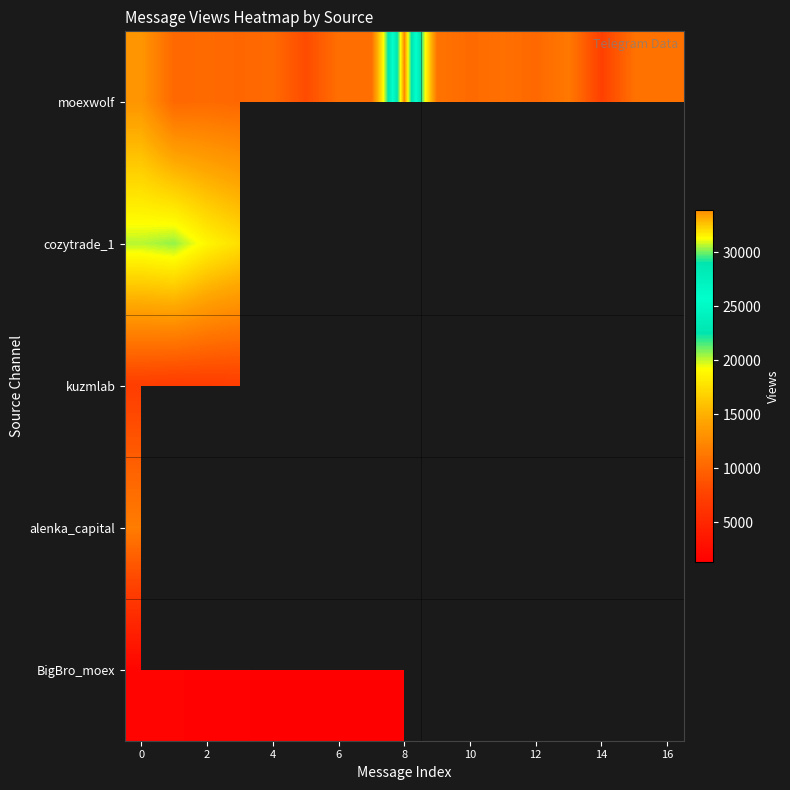

What is the greatest value displayed?

33941.0